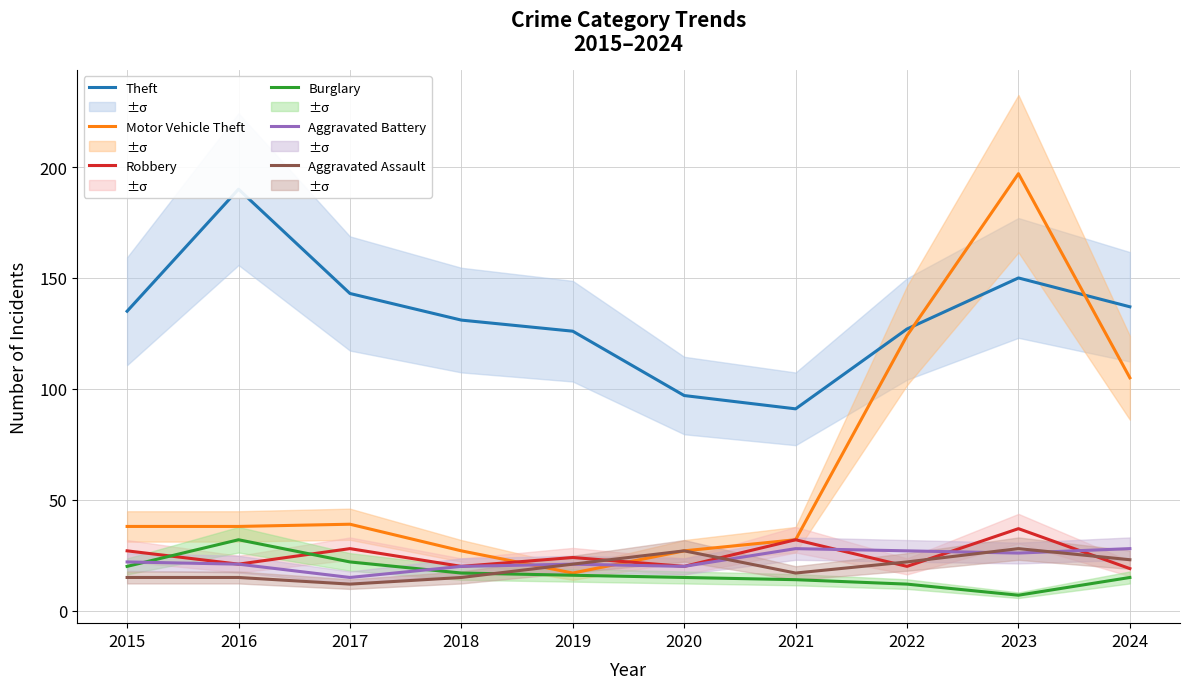

Does the chart have visible grid lines?

Yes